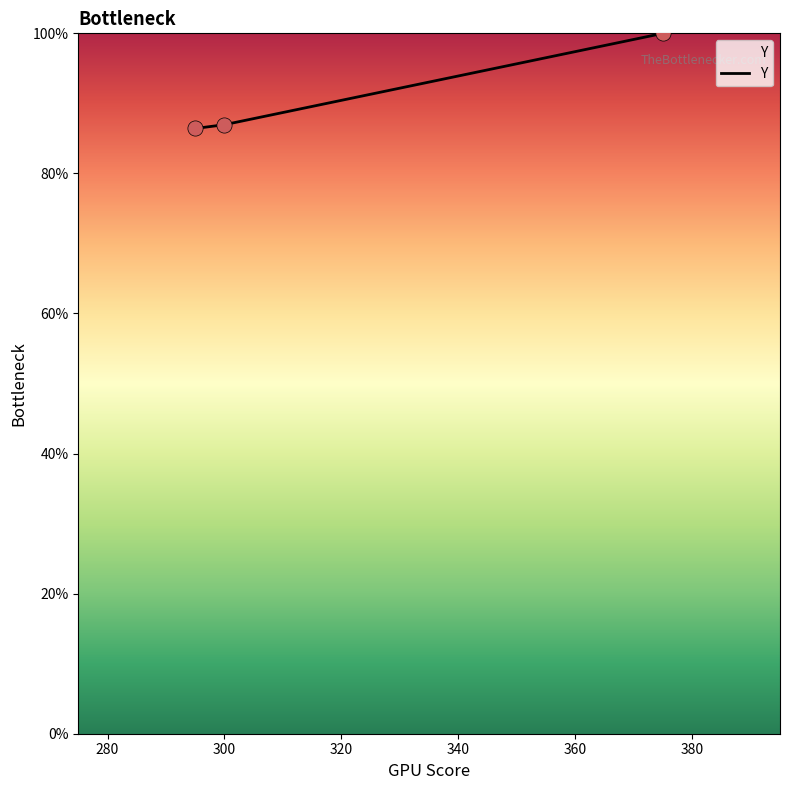

What is the greatest value displayed?

100.0